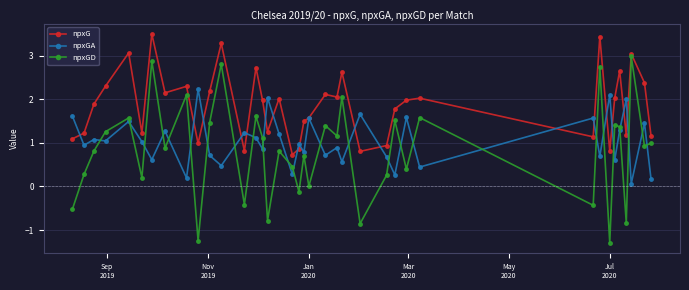

What is the lowest value of the npxGA series?

0.1